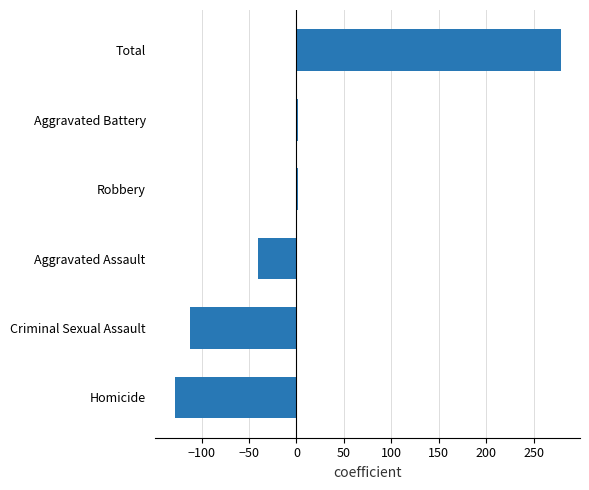

What is the minimum value shown in the chart?

-128.4